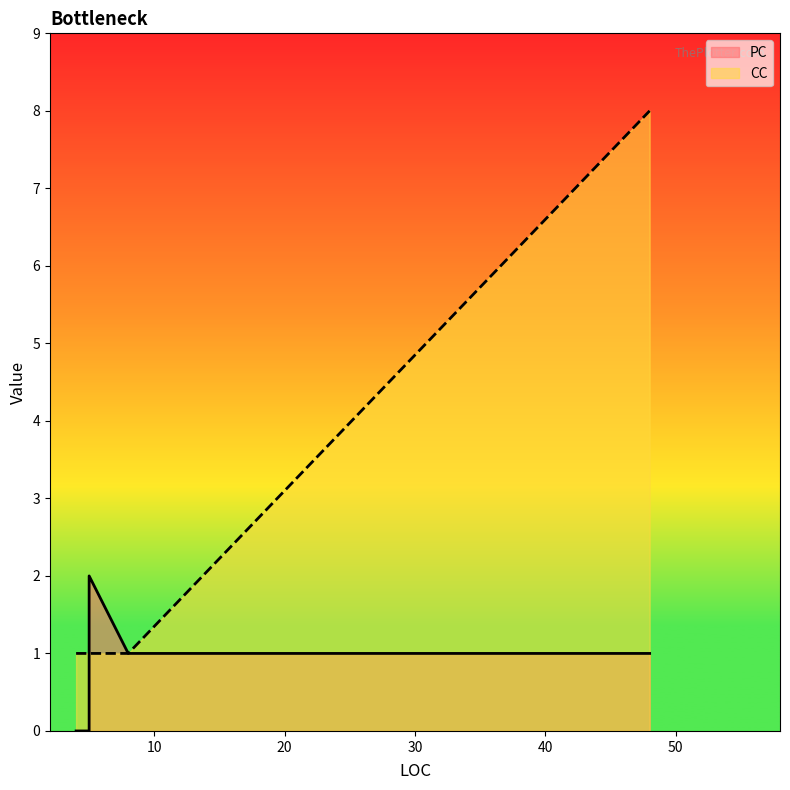

The PC series shows 0 at 4. True or false?

True